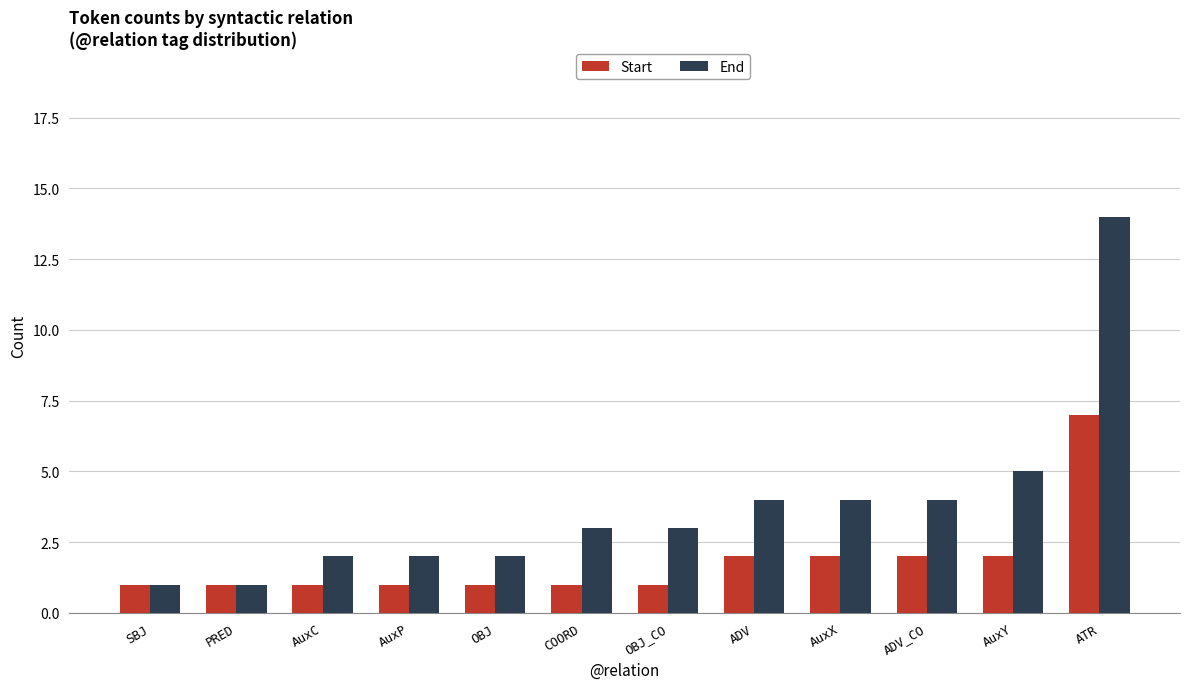

How many bars are there in total?

24